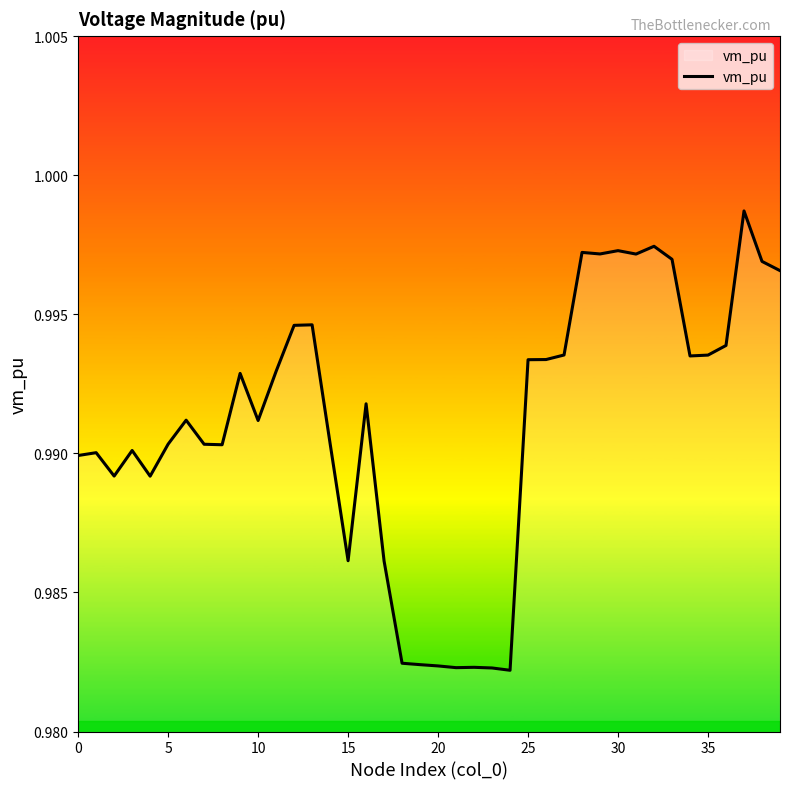

What is the average value?

1.0